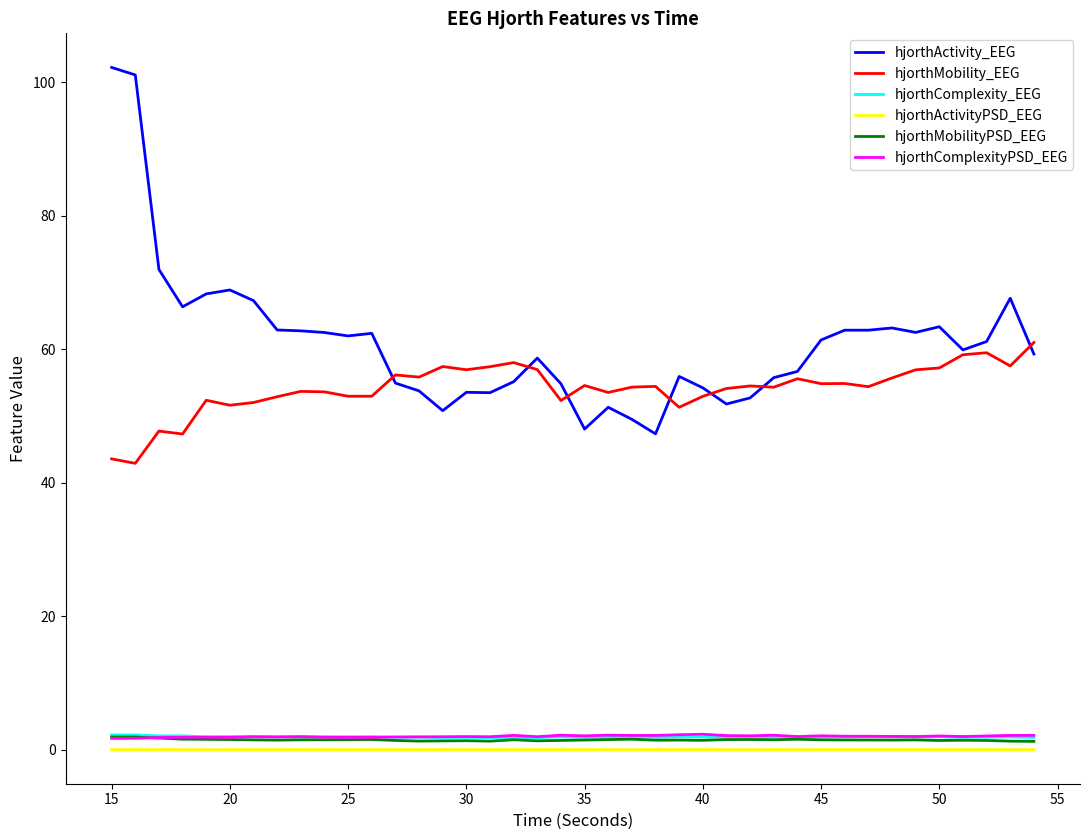

Which series has the largest range (max minus min)?

hjorthActivity_EEG